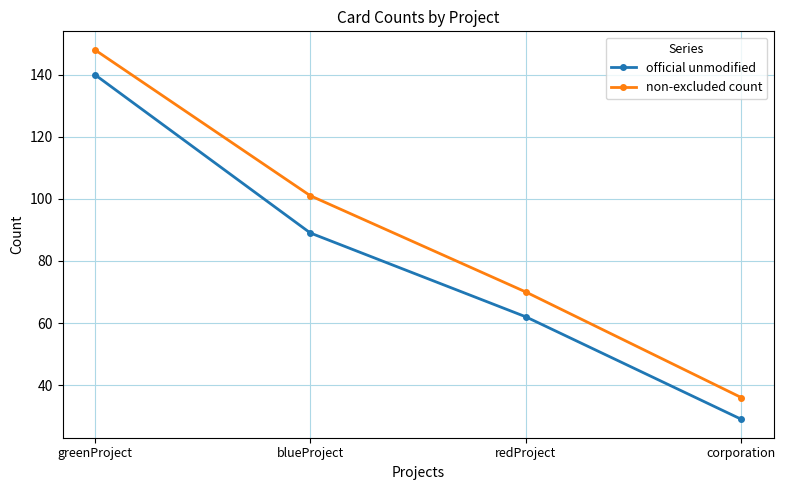

Rank the categories by non-excluded count value from highest to lowest.

greenProject, blueProject, redProject, corporation